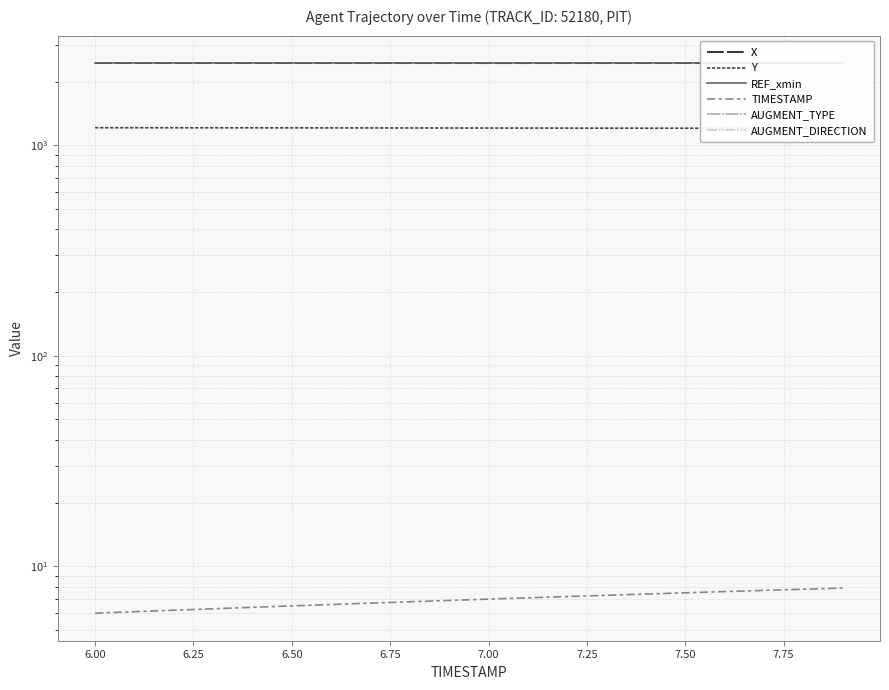

True or false: TIMESTAMP and Y cross at least once.

False